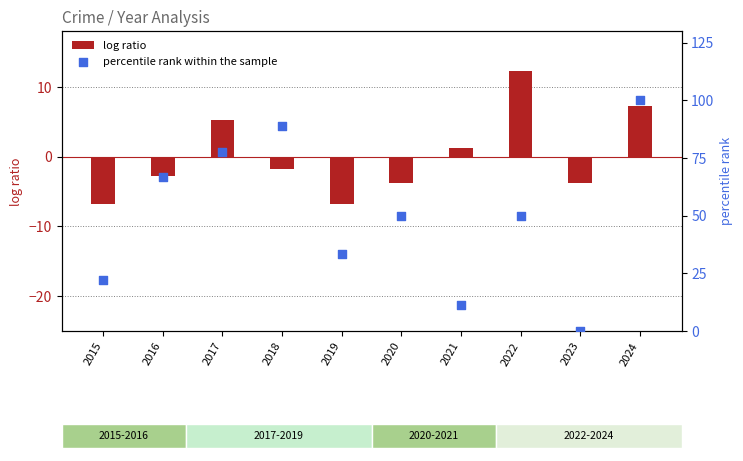

What are all the series names shown in the legend?

log ratio, percentile rank within the sample